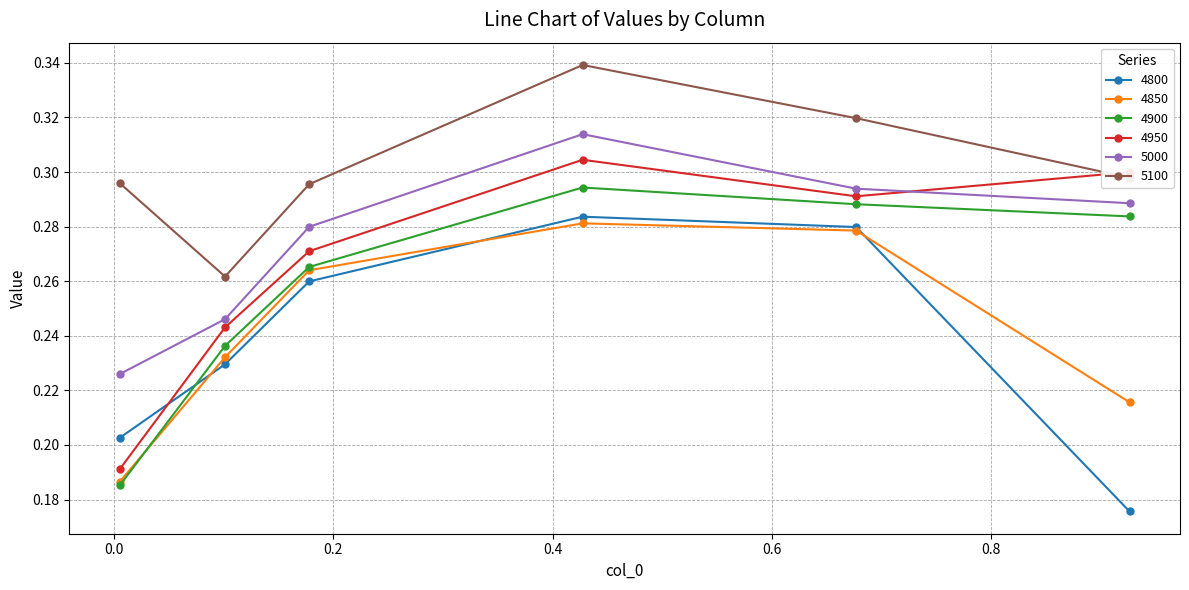

At how many categories does at least one series exceed 0?

6